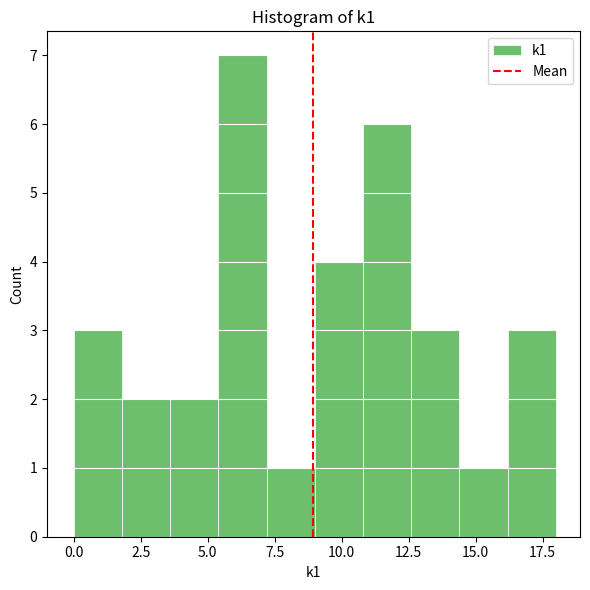

Around what value on the x-axis is the tallest bar? Give the approximate position of its centre, as read against the axis.

6.5